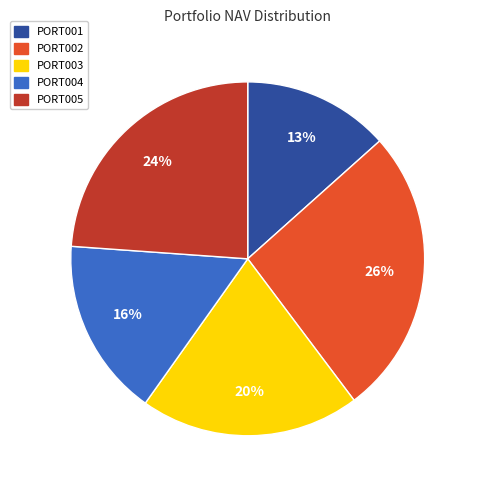

Is the sum of PORT005 and PORT001 greater than half?

No